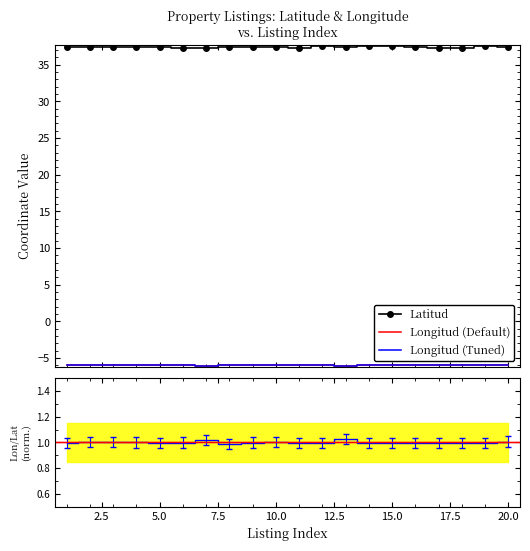

What is the difference between the maximum and minimum values in the Longitud series?

0.2